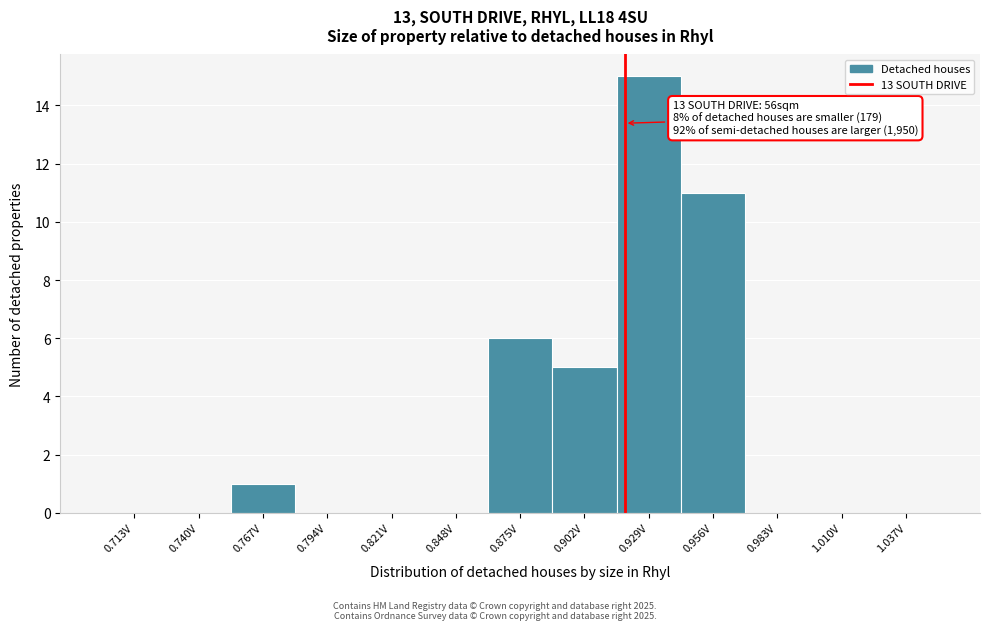

Which range on the x-axis has the tallest bar?

0.915 to 0.940